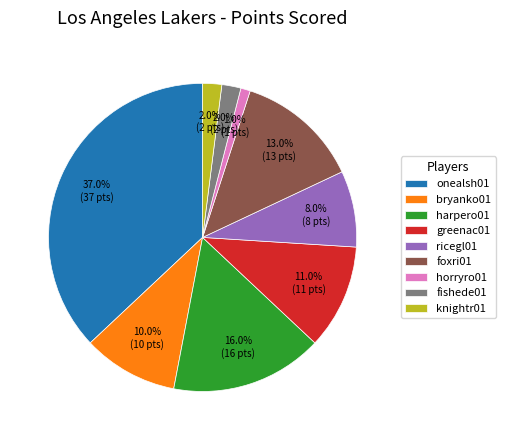

What percentage is the fishede01 slice, to the nearest percent?

2%